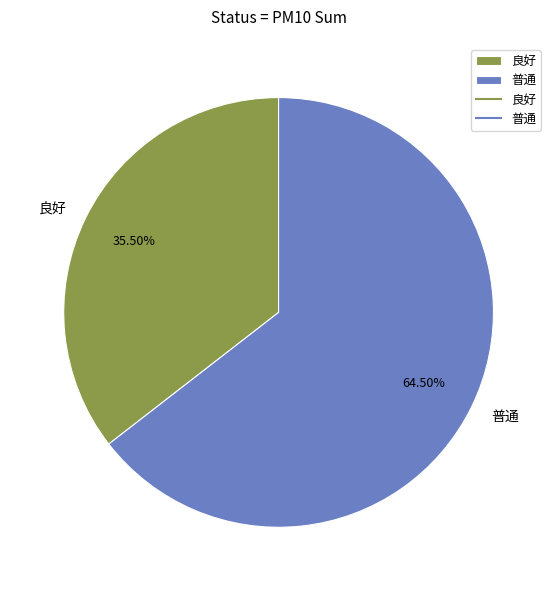

How many slices are in this pie chart?

2